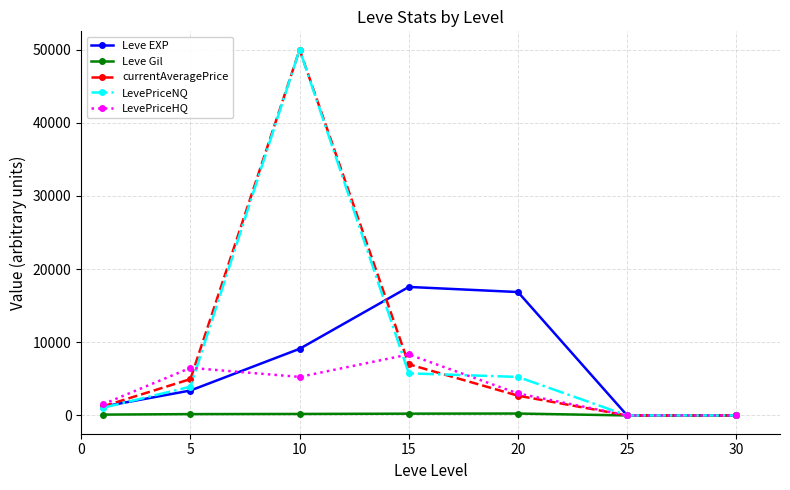

How many interior local peaks does the LevePriceHQ series have?

2